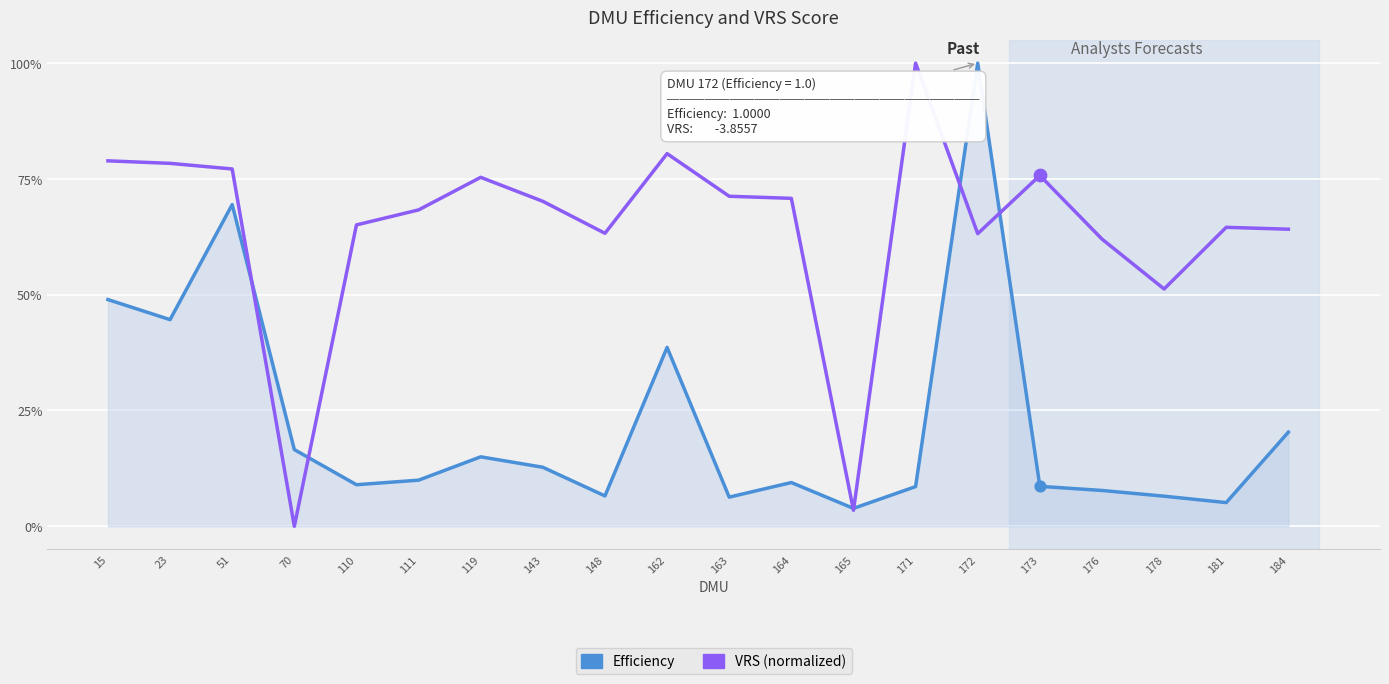

At which category is the sum across all series the highest?

172